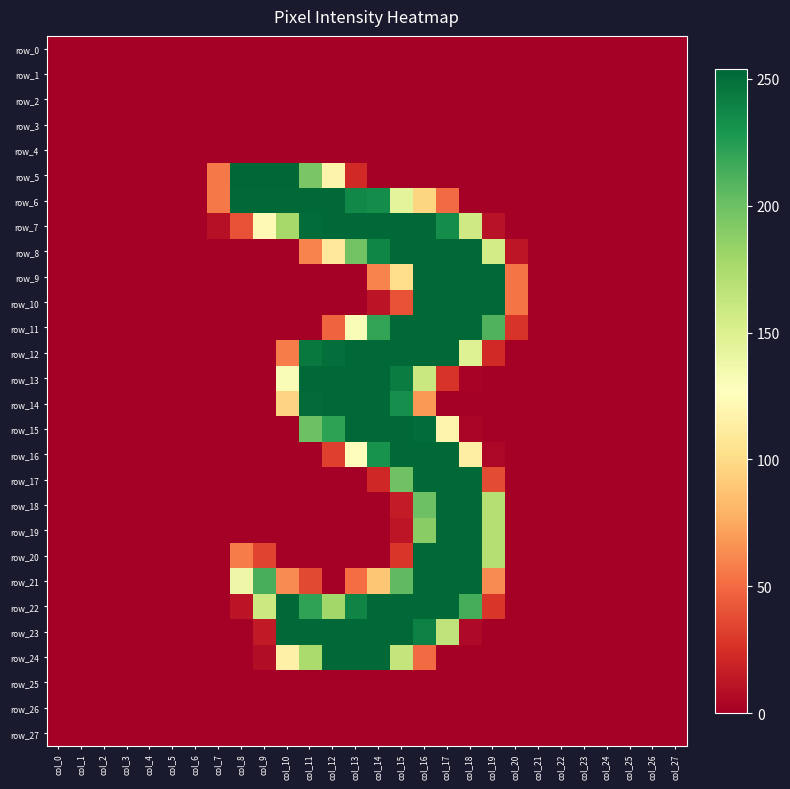

What is the average value of the row_15 series?

56